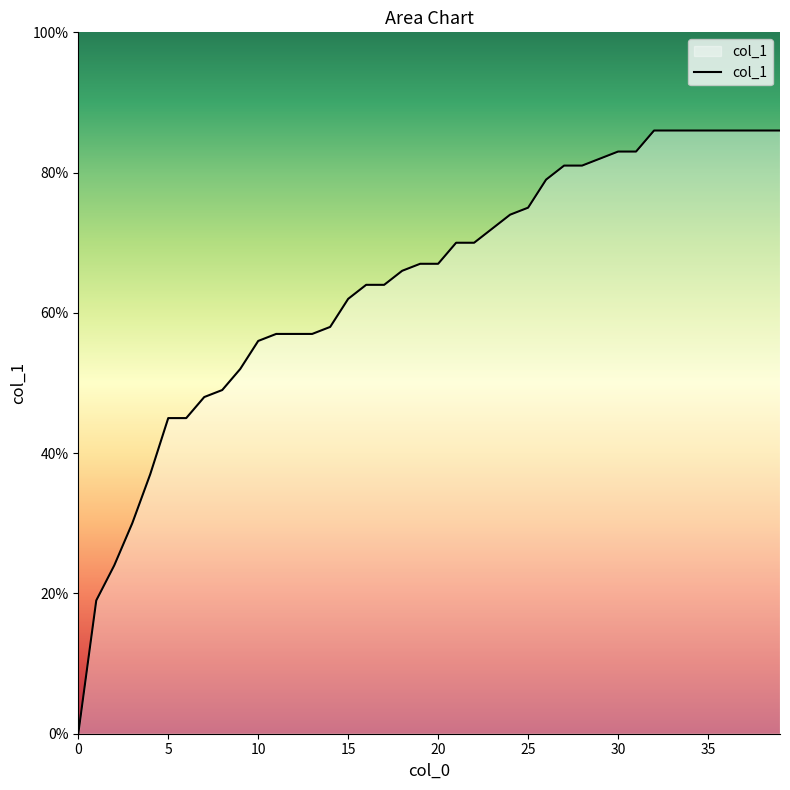

Does the chart have visible grid lines?

No